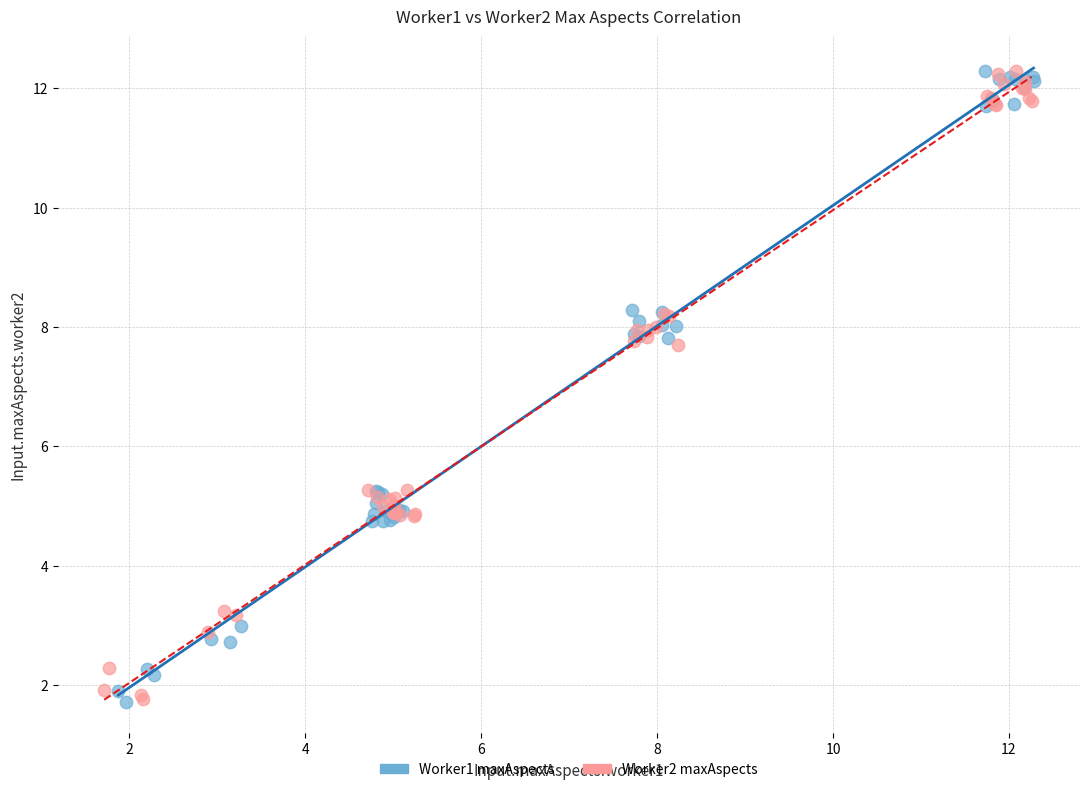

What are all the series names shown in the legend?

Worker1 maxAspects, Worker2 maxAspects